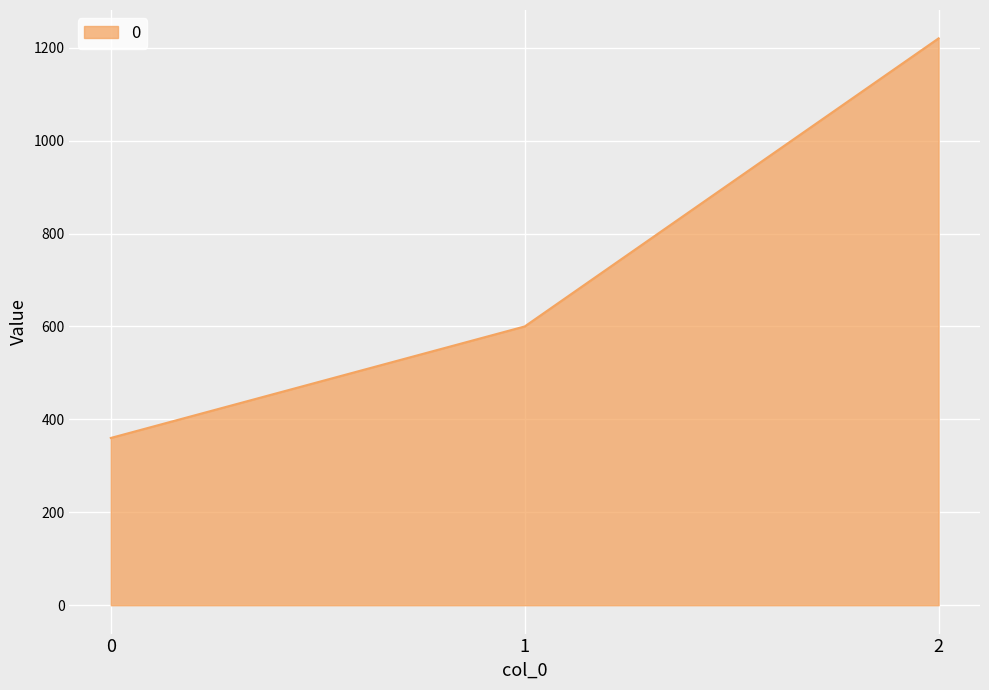

Approximately how many times larger is the value at 0 compared to 2?

0.3